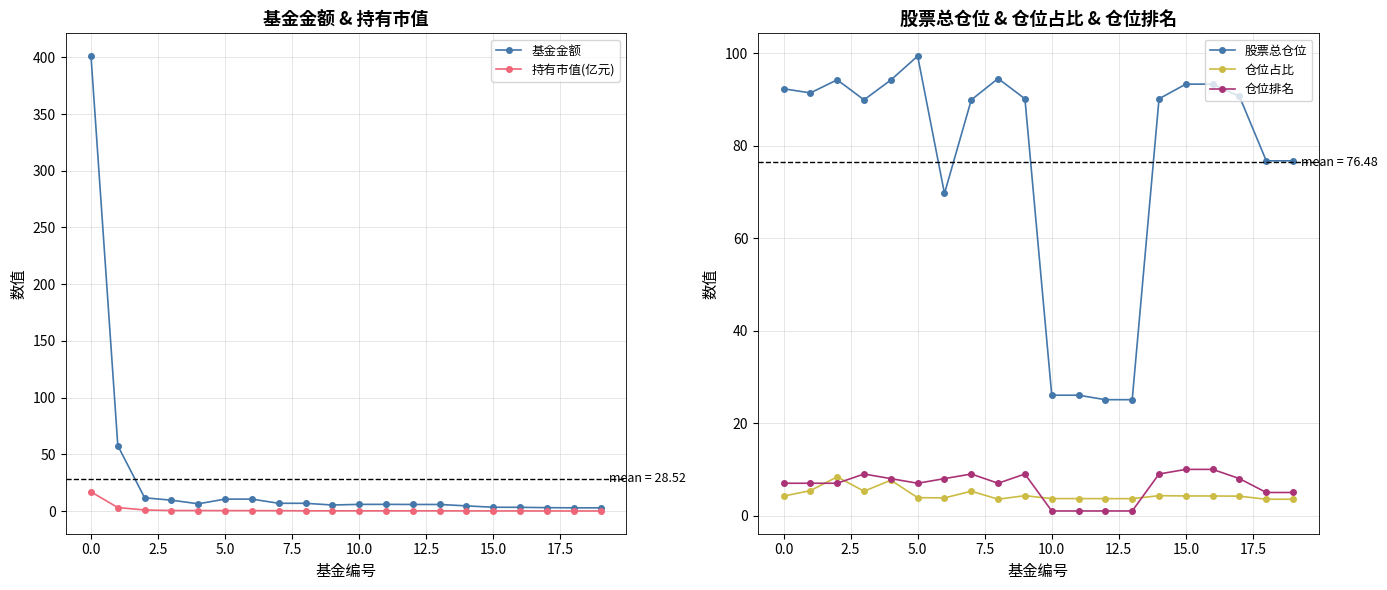

True or false: 仓位排名 has more than 0 points higher than both neighbors.

True